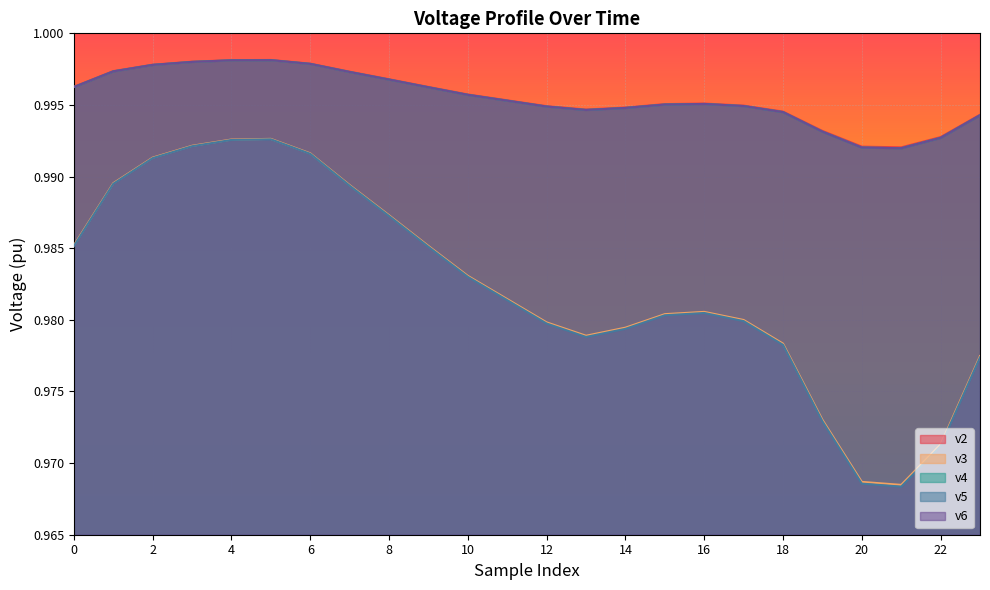

What are all the series names shown in the legend?

v2, v3, v4, v5, v6